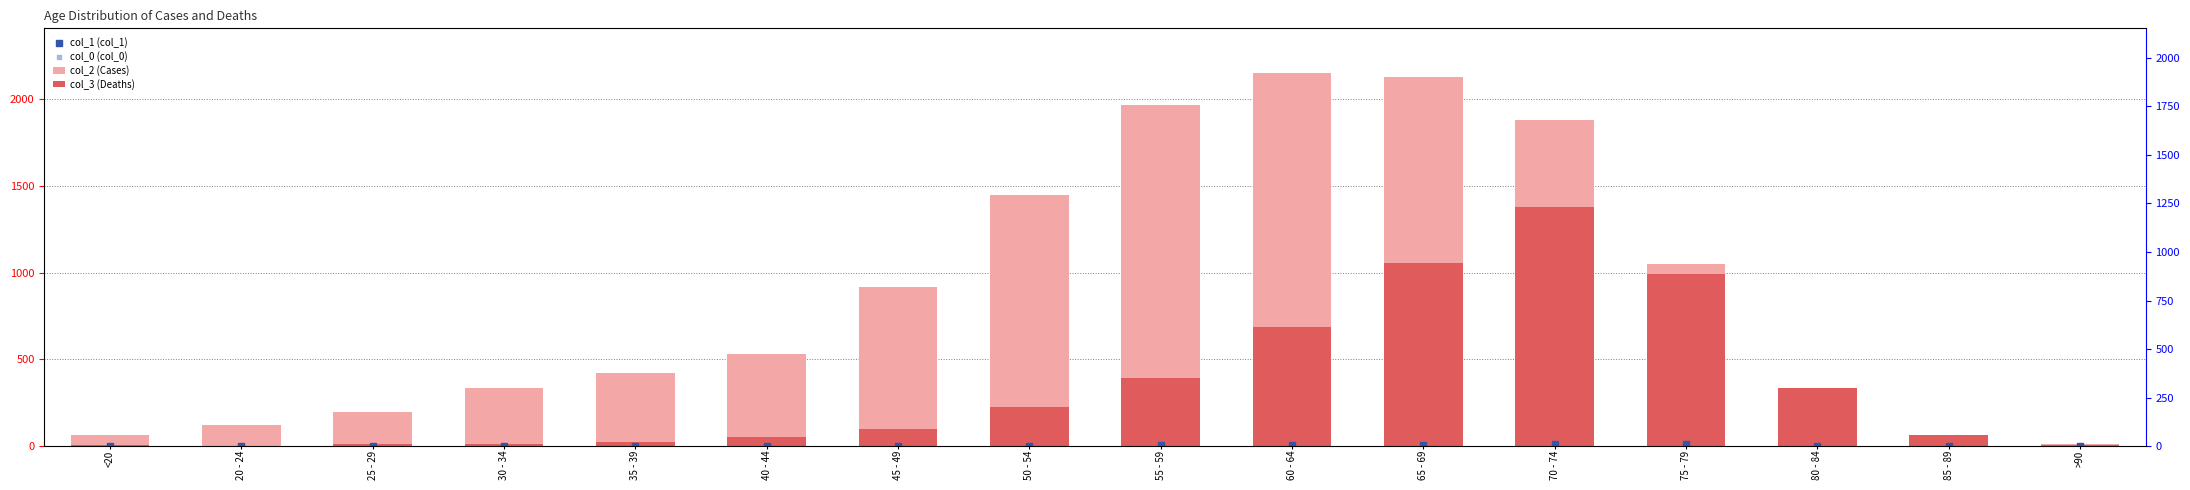

Which series has the largest total across all categories?

col_2 (Cases)